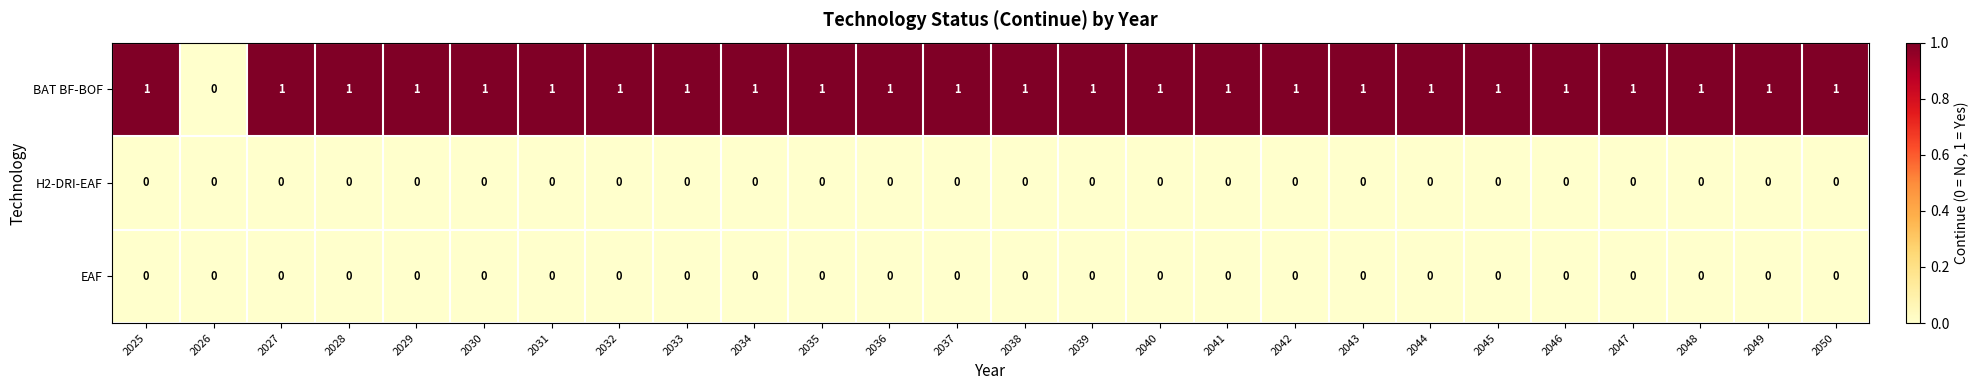

Which series has the widest spread of values?

BAT BF-BOF